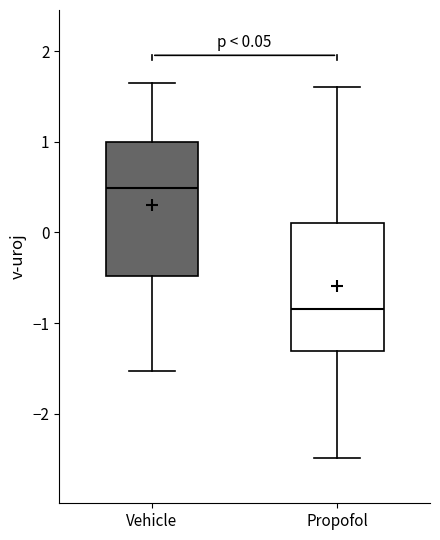

Which box has the lowest median line?

Propofol